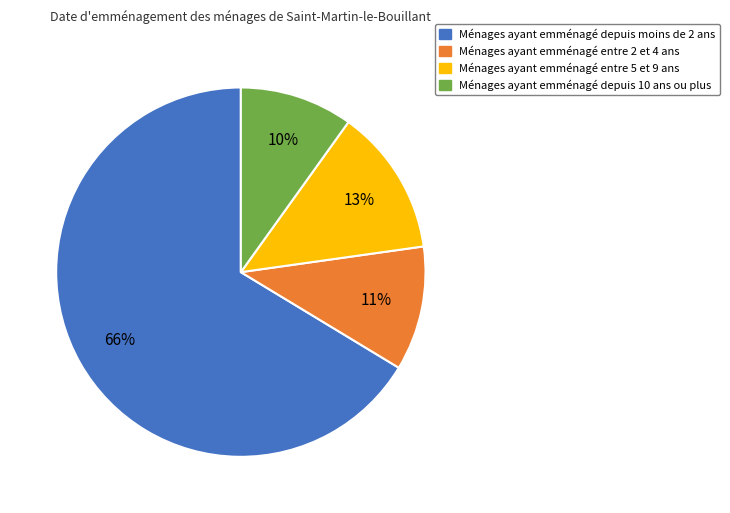

Is there a majority slice in this chart?

Yes